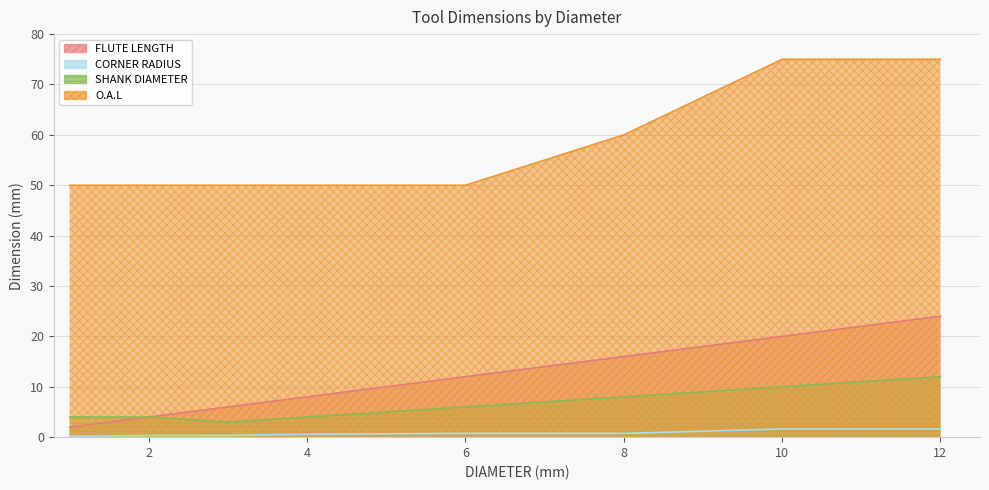

What value does the SHANK DIAMETER series have at 1.5?

4.0